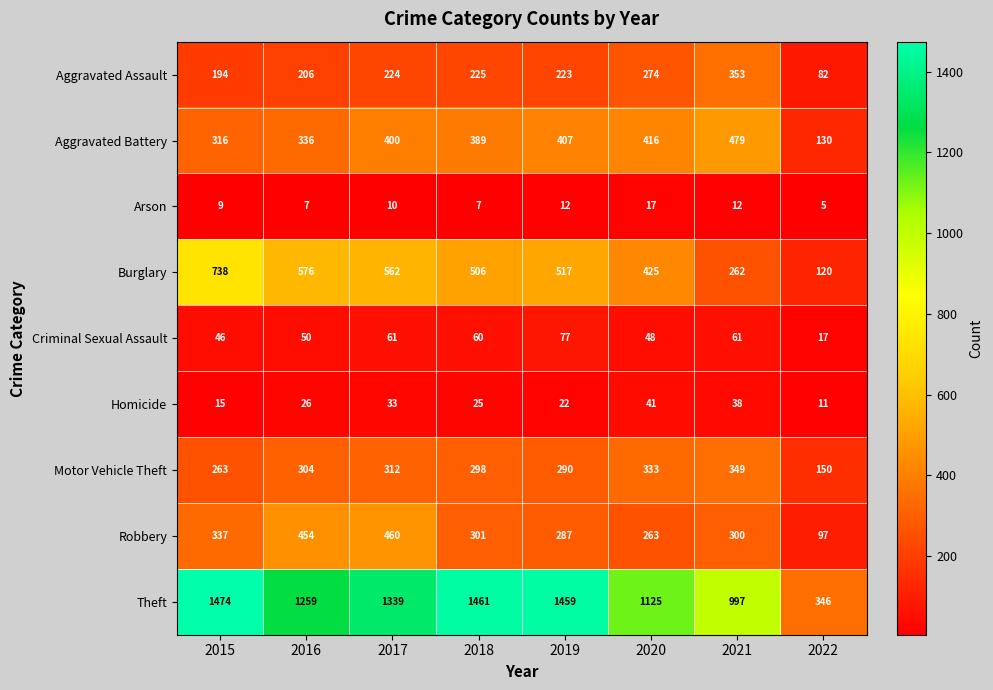

What is the difference between the Motor Vehicle Theft values at 2022 and 2021?

199